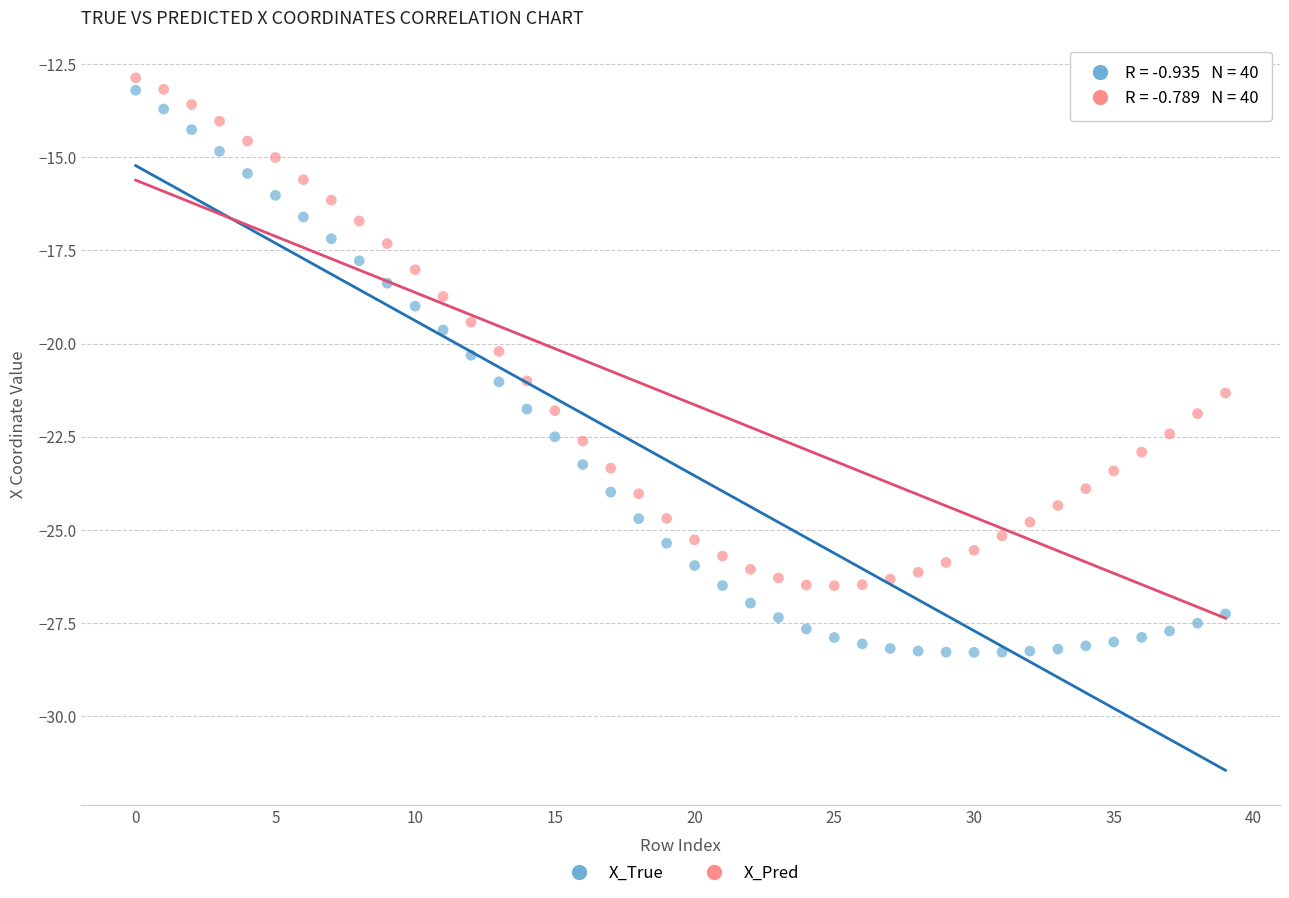

Across all data points, what is the range of Y values (max minus min)?

15.4